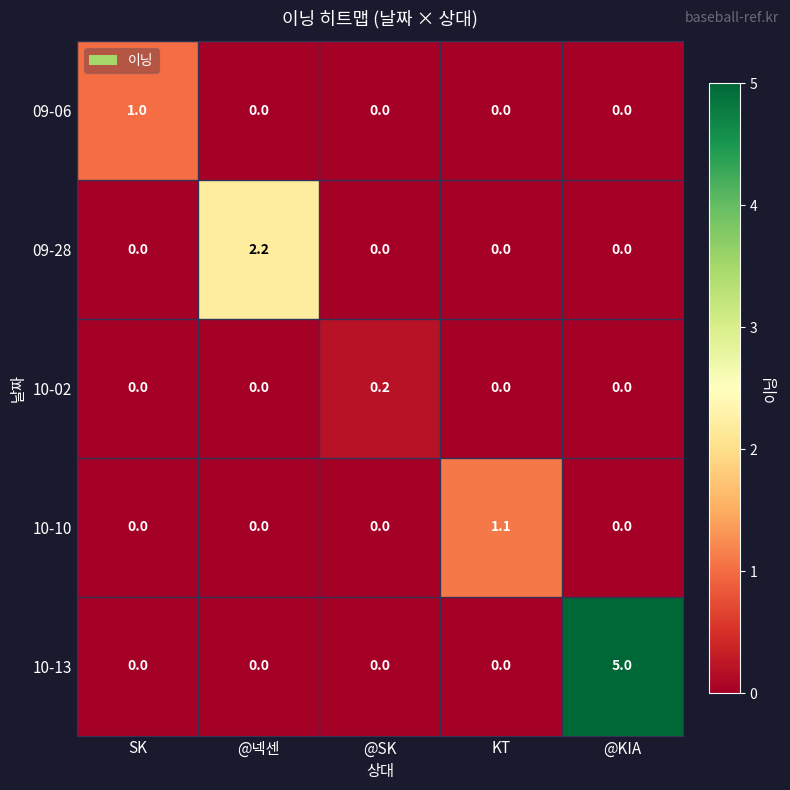

Is it true that 10-13 equals 0.0 at SK?

True